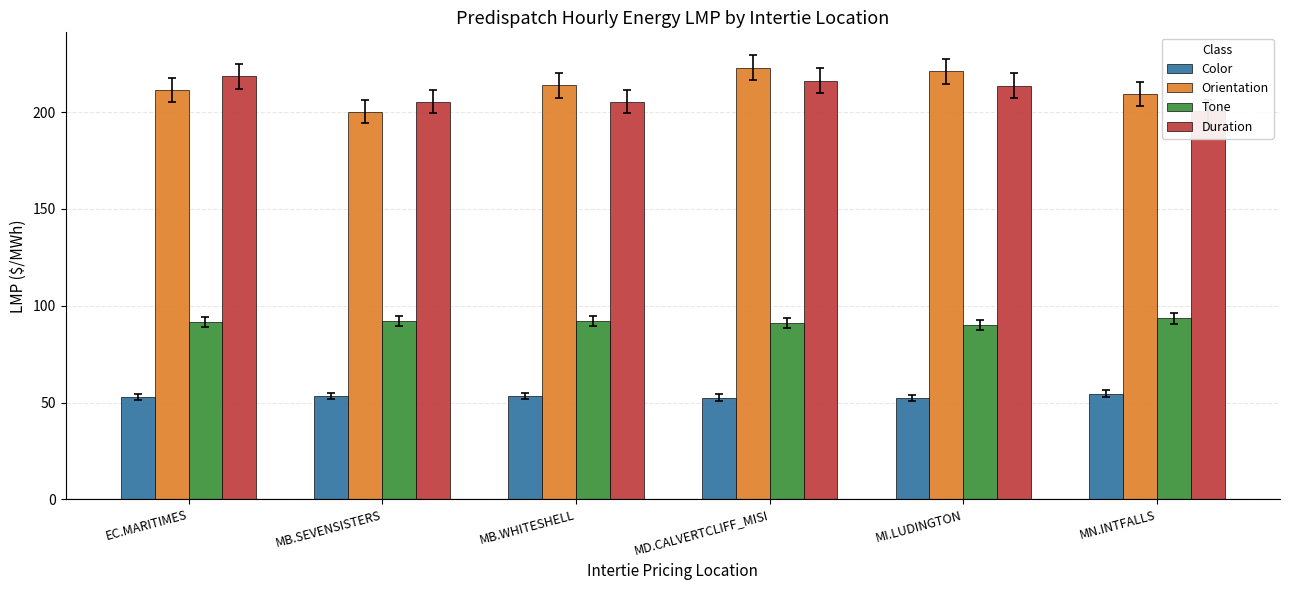

What is the minimum value for Tone?

90.0